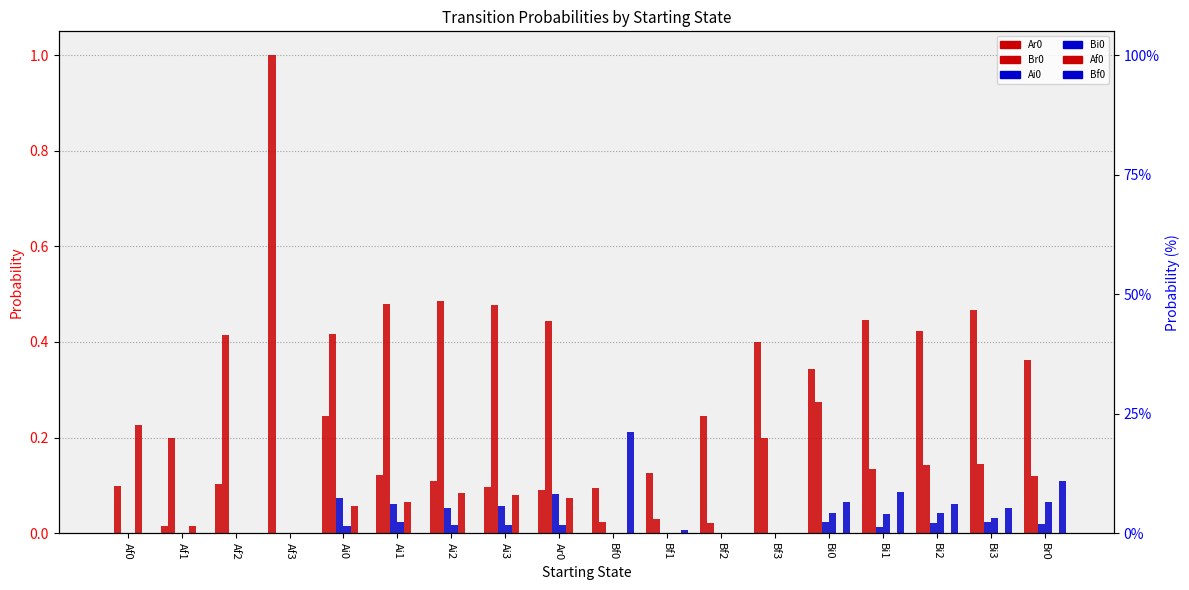

What is the sum of the Br0 values at Ai0 and Af2?

0.8